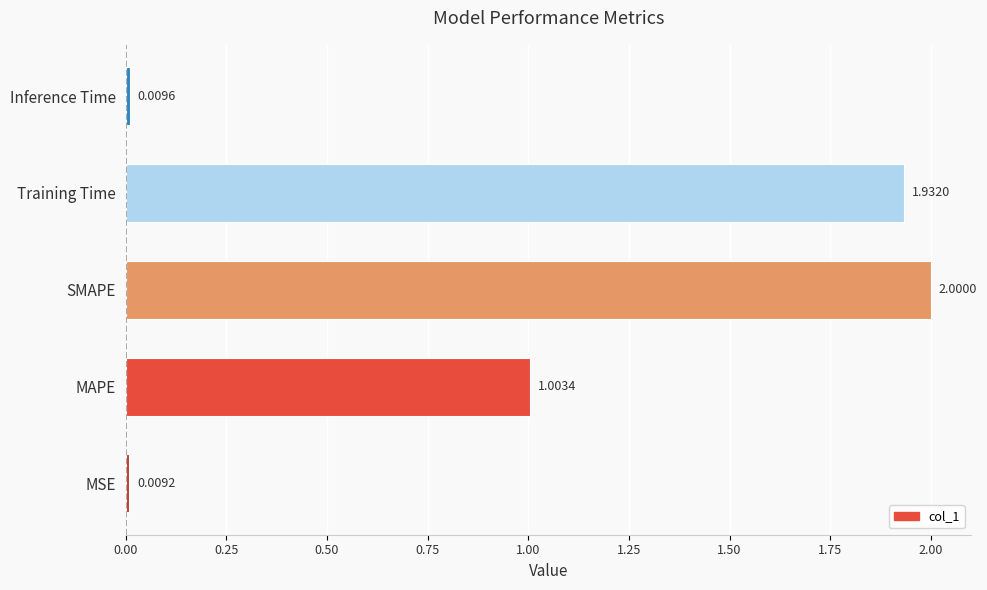

List the labels in order of value, smallest first.

MSE, Inference Time, MAPE, Training Time, SMAPE